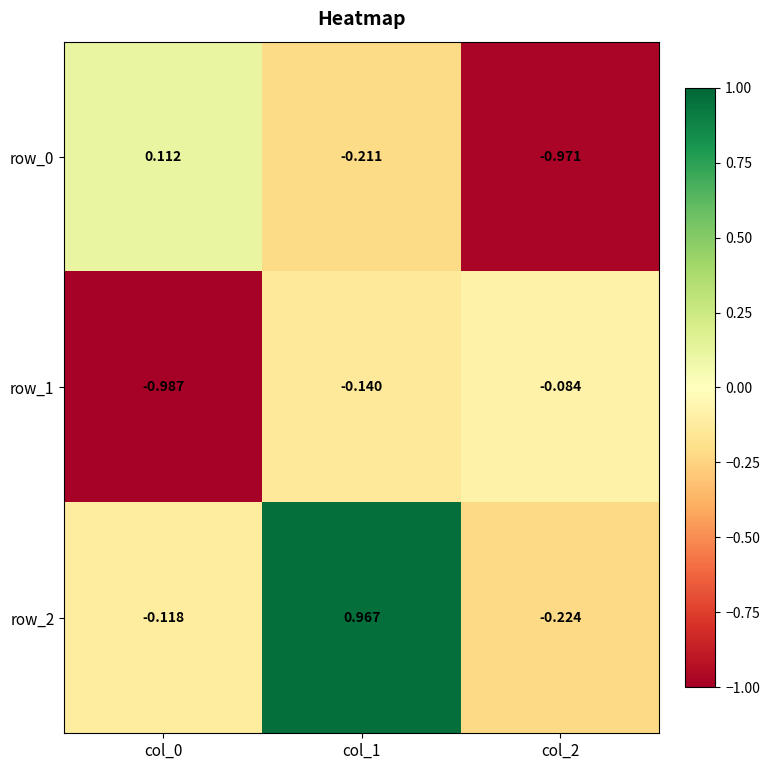

Which category has the lowest value in the row_1 series?

col_0